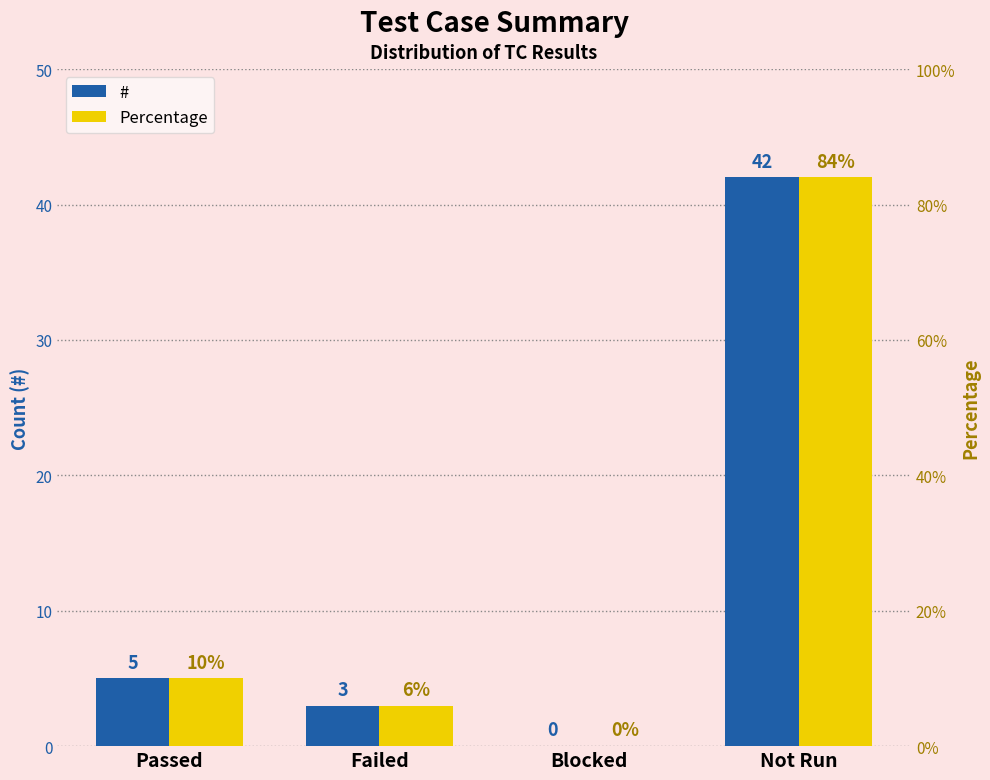

What position from the right is Failed?

3